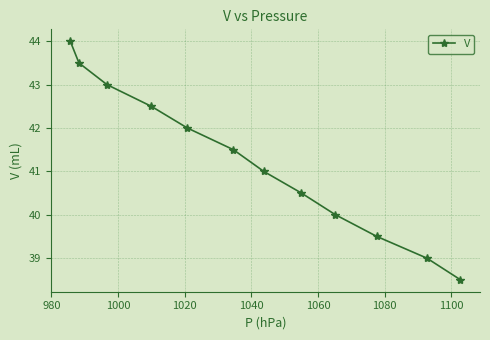

How many data points does each series have?

12